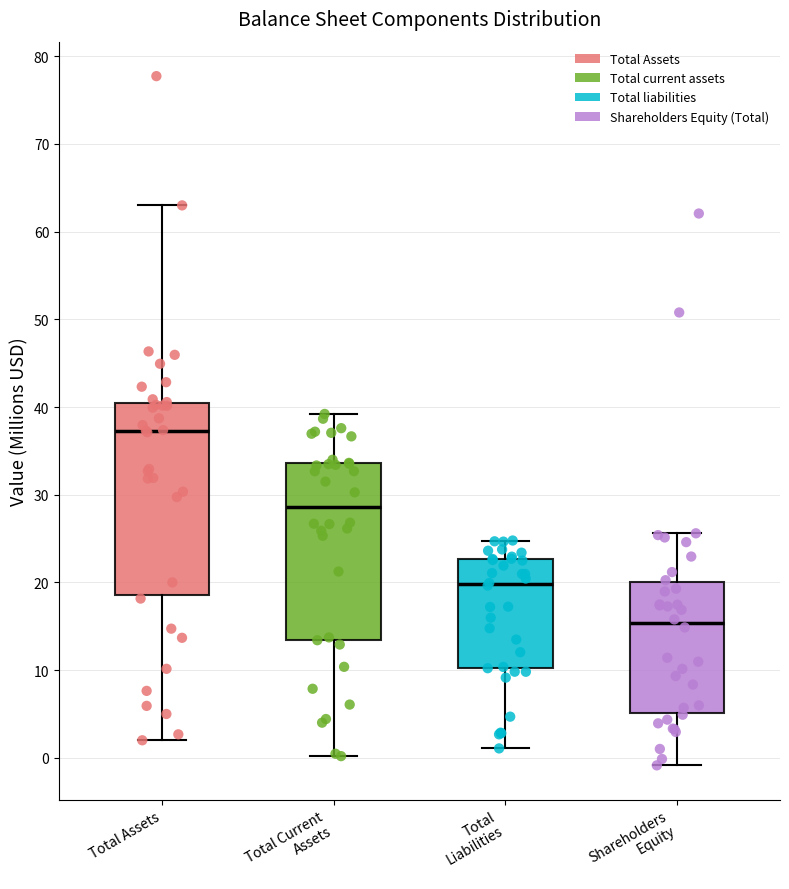

Where does the lower whisker of the box for Total Liabilities end on the y-axis? The values are not printed on the chart, so give them approximately, as read against the axis.

1